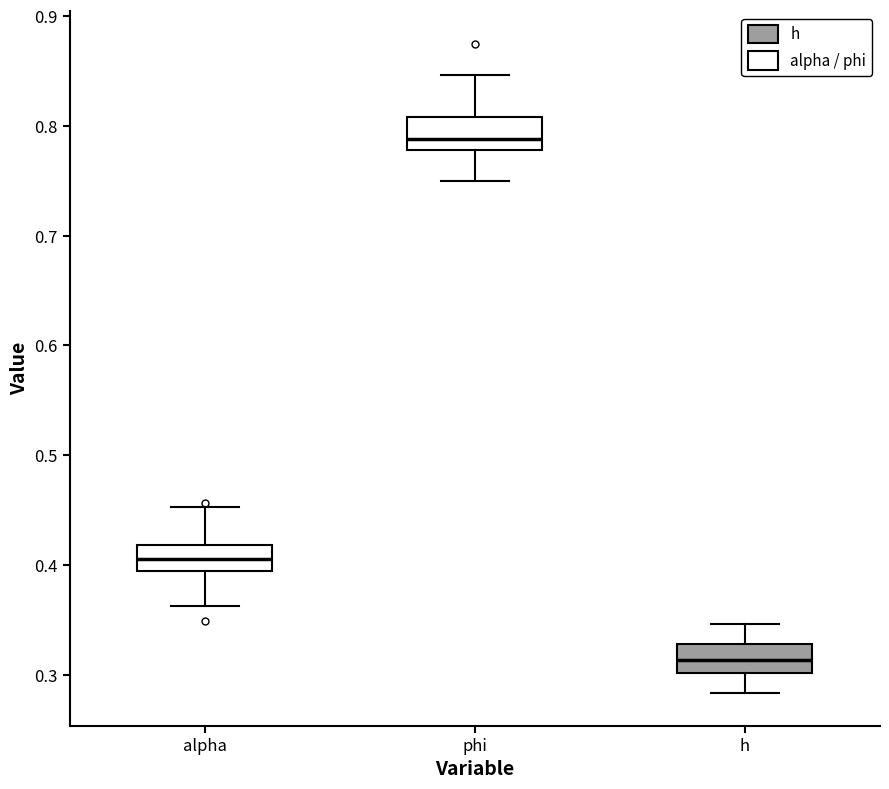

Where is the lower edge of the box for h on the y-axis? The values are not printed on the chart, so give them approximately, as read against the axis.

0.30